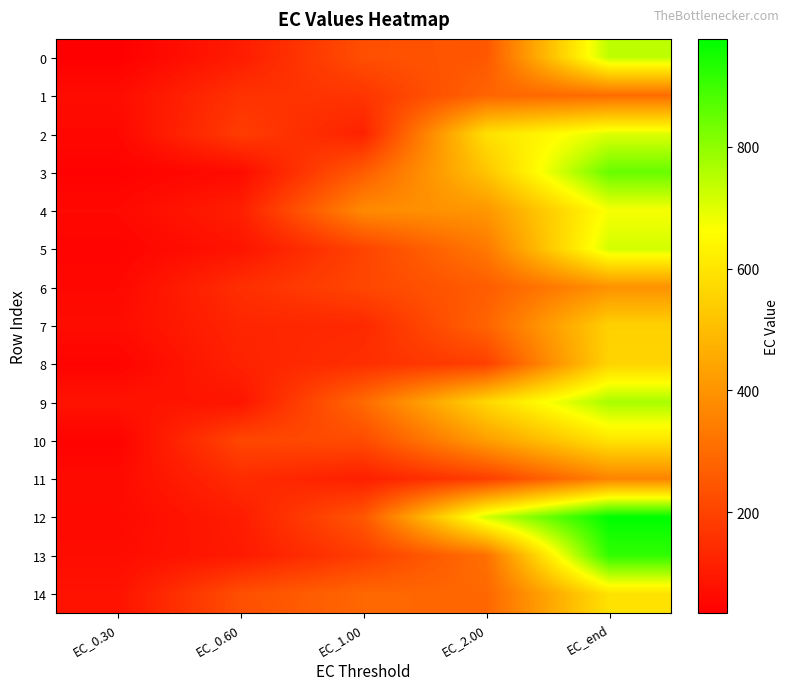

Which series has the largest total across all categories?

12